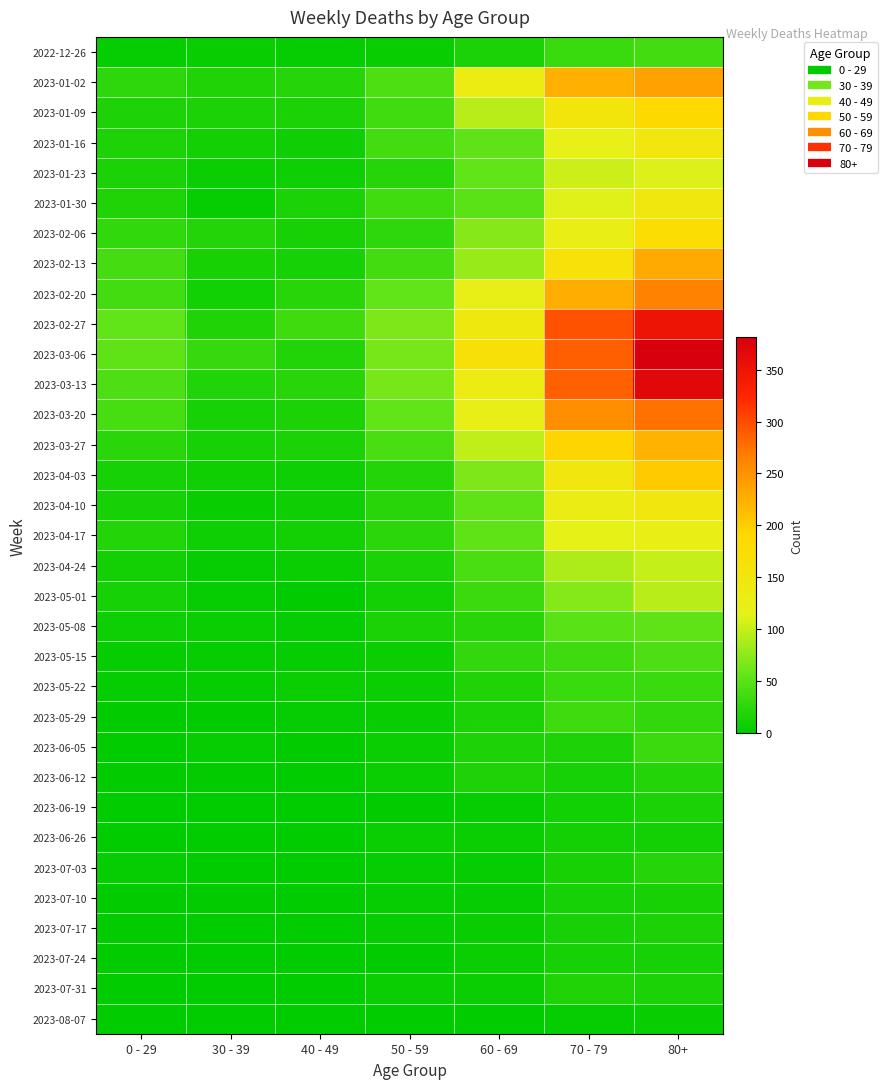

What is the spread (max minus min) of values at 80+?

376